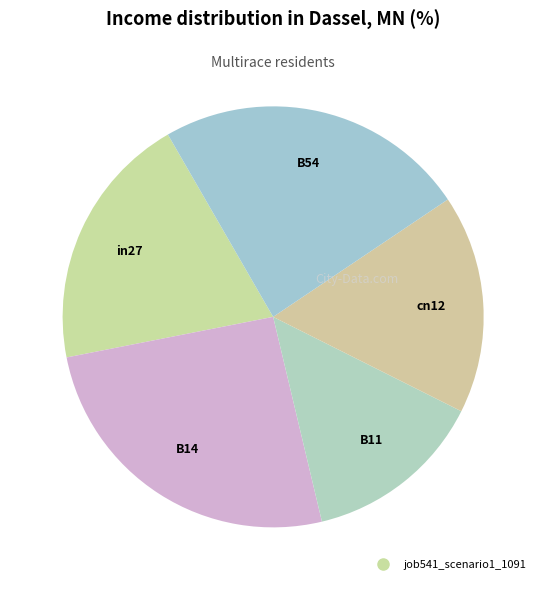

To the nearest percent, what is the average slice percentage?

20%